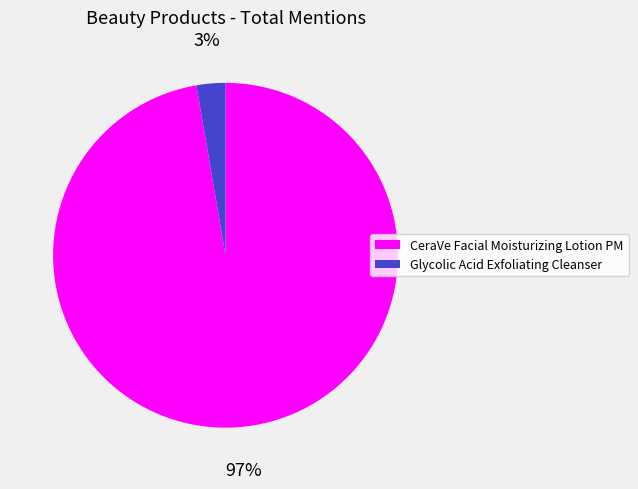

Combined, do CeraVe Facial Moisturizing Lotion PM and Glycolic Acid Exfoliating Cleanser account for over 50%?

Yes